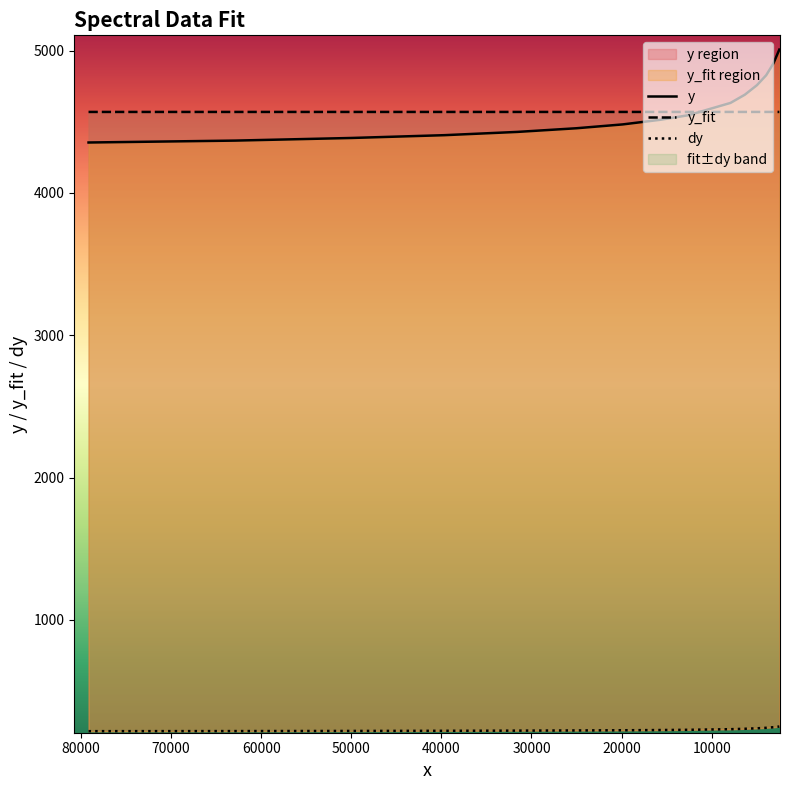

True or false: dy and y intersect in this chart.

False